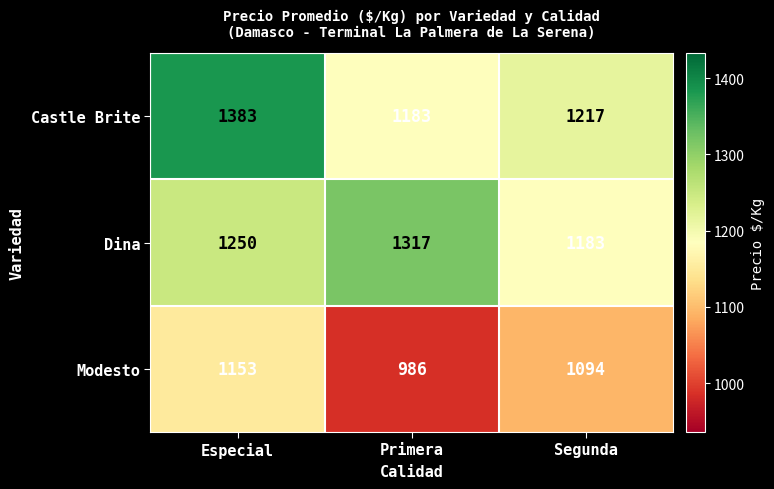

At which category is the sum across all series the highest?

Especial